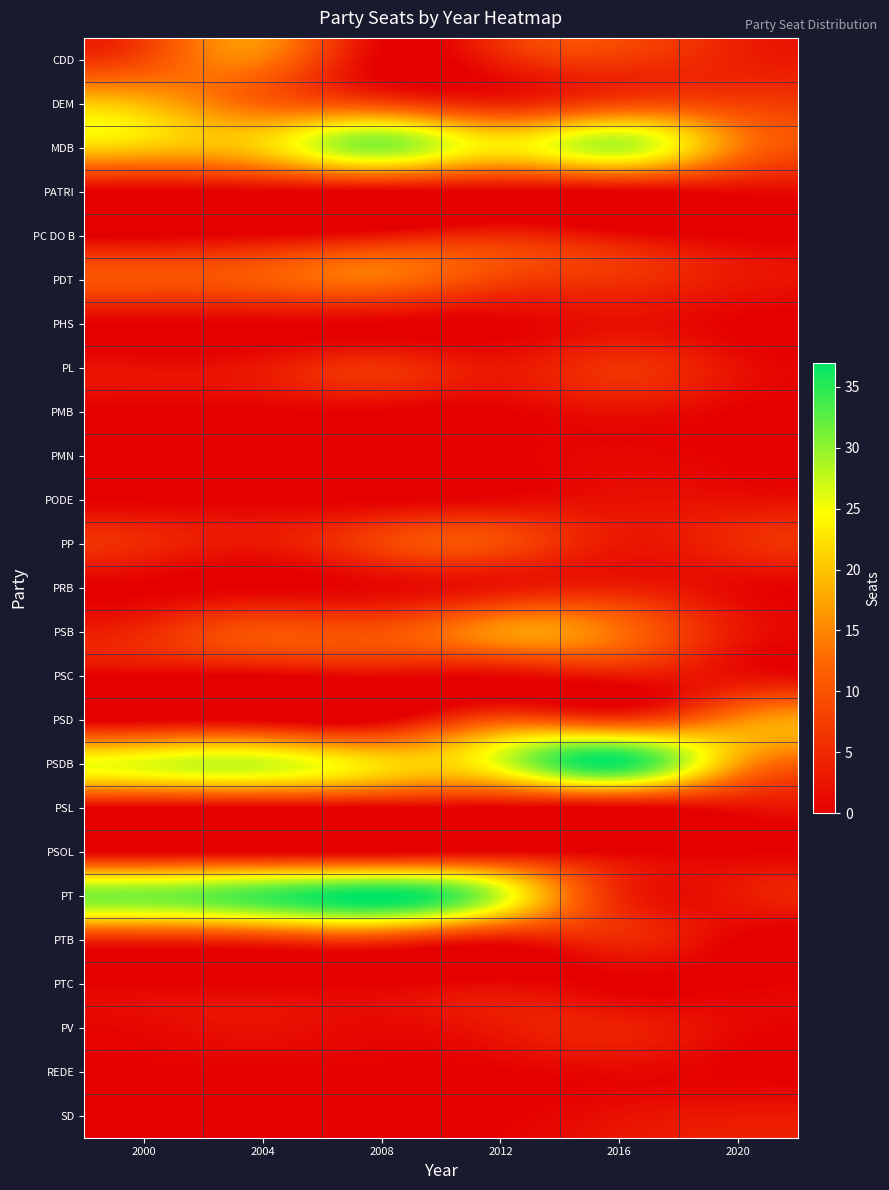

Reading right to left, list all the values displayed in this chart.

CDD: 2020=4	2016=7	2012=4	2008=0	2004=14	2000=9
DEM: 2020=8	2016=9	2012=5	2008=9	2004=12	2000=19
MDB: 2020=14	2016=28	2012=23	2008=30	2004=21	2000=20
PATRI: 2020=1	2016=0	2012=0	2008=0	2004=0	2000=0
PC DO B: 2020=0	2016=2	2012=5	2008=3	2004=1	2000=0
PDT: 2020=3	2016=6	2012=8	2008=13	2004=11	2000=10
PHS: 2020=0	2016=2	2012=0	2008=0	2004=0	2000=0
PL: 2020=2	2016=6	2012=3	2008=6	2004=3	2000=2
PMB: 2020=0	2016=2	2012=0	2008=0	2004=0	2000=0
PMN: 2020=0	2016=1	2012=0	2008=0	2004=0	2000=0
PODE: 2020=2	2016=2	2012=1	2008=0	2004=0	2000=0
PP: 2020=5	2016=3	2012=9	2008=8	2004=3	2000=5
PRB: 2020=1	2016=4	2012=3	2008=1	2004=0	2000=0
PSB: 2020=3	2016=13	2012=16	2008=10	2004=10	2000=5
PSC: 2020=2	2016=3	2012=1	2008=1	2004=0	2000=0
PSD: 2020=15	2016=8	2012=10	2008=0	2004=0	2000=0
PSDB: 2020=17	2016=36	2012=26	2008=22	2004=27	2000=26
PSL: 2020=2	2016=0	2012=0	2008=0	2004=0	2000=0
PSOL: 2020=0	2016=0	2012=1	2008=0	2004=0	2000=0
PT: 2020=3	2016=5	2012=27	2008=37	2004=34	2000=31
PTB: 2020=0	2016=5	2012=3	2008=7	2004=6	2000=5
PTC: 2020=0	2016=0	2012=1	2008=0	2004=0	2000=0
PV: 2020=1	2016=4	2012=3	2008=1	2004=2	2000=1
REDE: 2020=0	2016=1	2012=0	2008=0	2004=0	2000=0
SD: 2020=3	2016=2	2012=0	2008=0	2004=0	2000=0